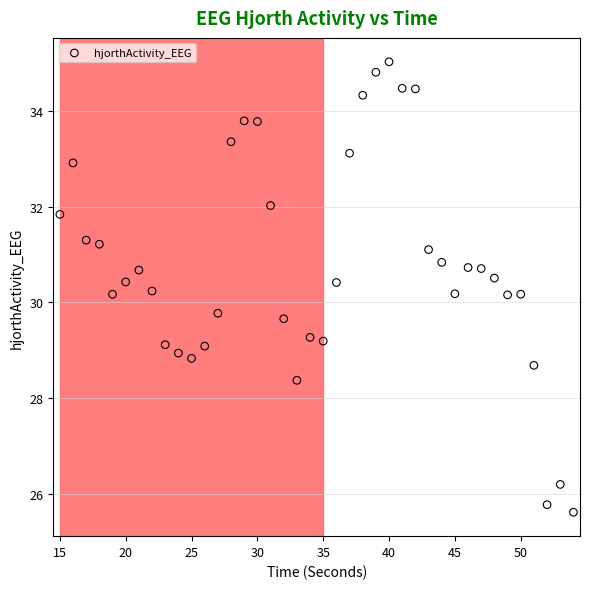

What is the range of Y values (max minus min)?

9.4